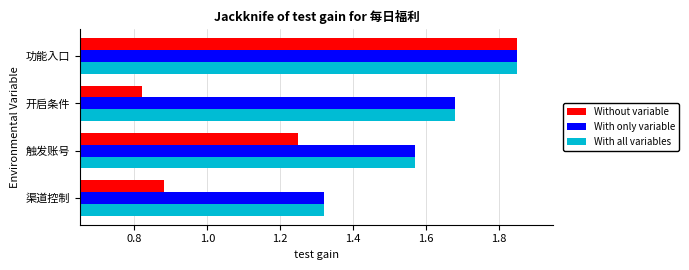

How many series are shown in this chart?

3